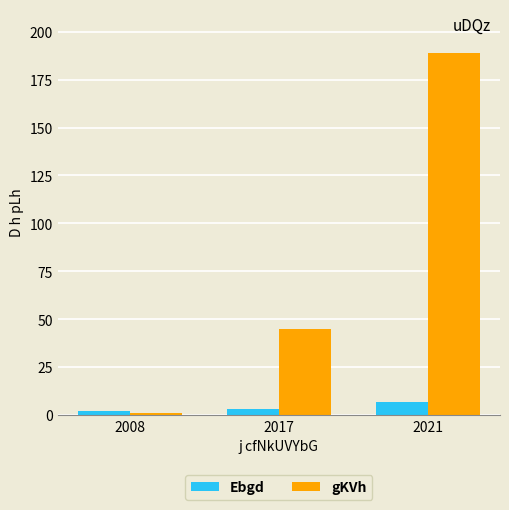

What is the difference between the highest and lowest values at 2008?

1